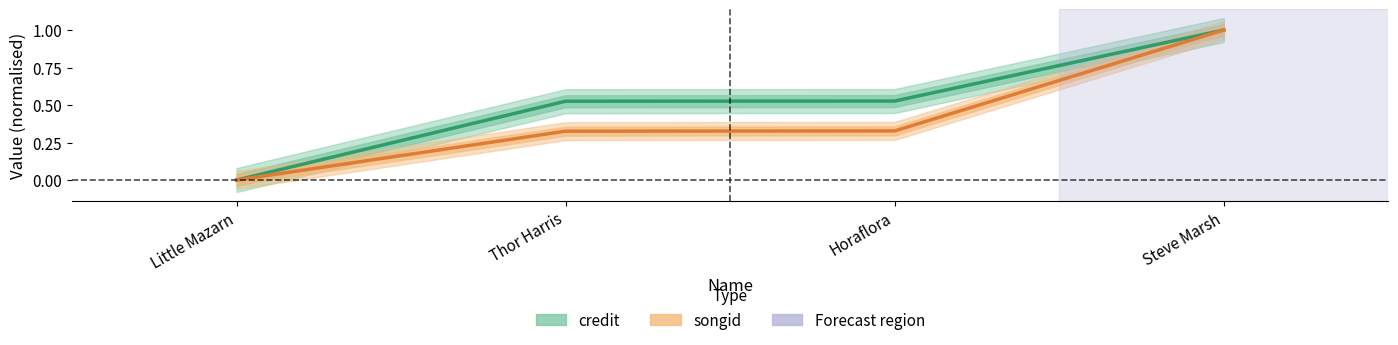

What is the label of the 4th point from the left?

Steve Marsh